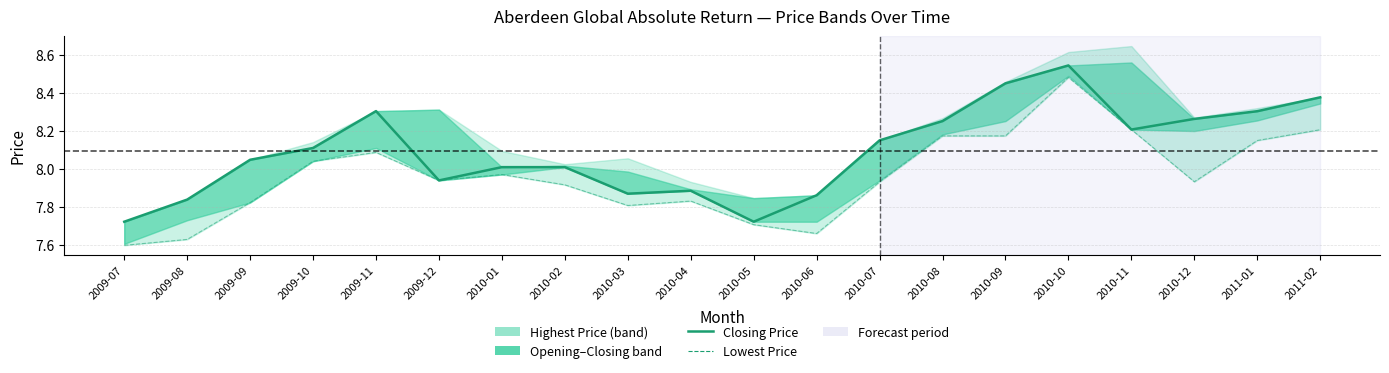

What is the difference between the second highest and second lowest values in the Lowest Price series?

0.6